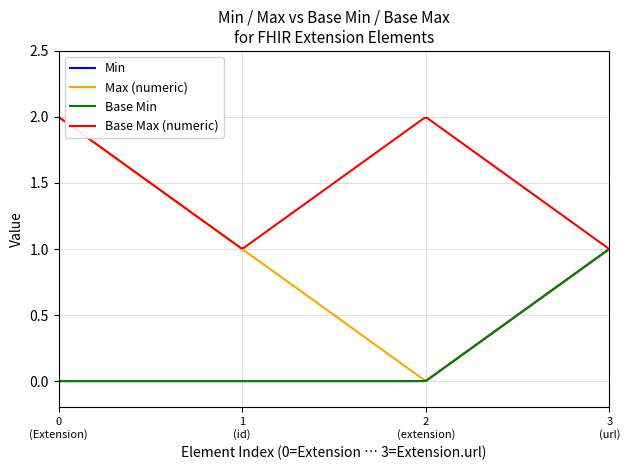

Does the chart display data point markers on the line(s)?

No